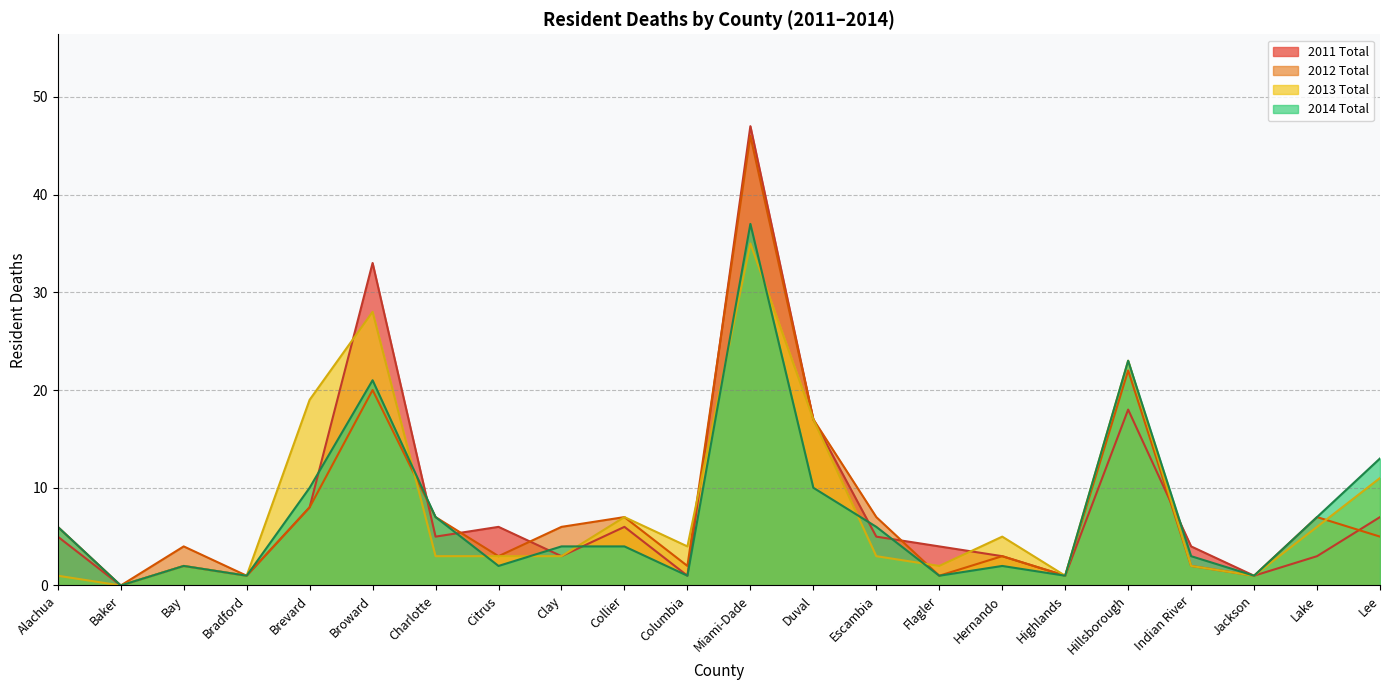

What is the difference between the highest and lowest values at Clay?

3